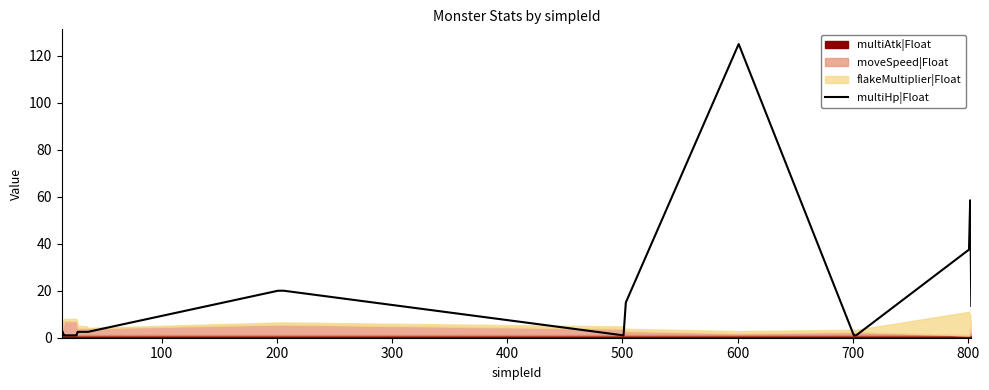

What is the maximum value shown in the chart?

125.0